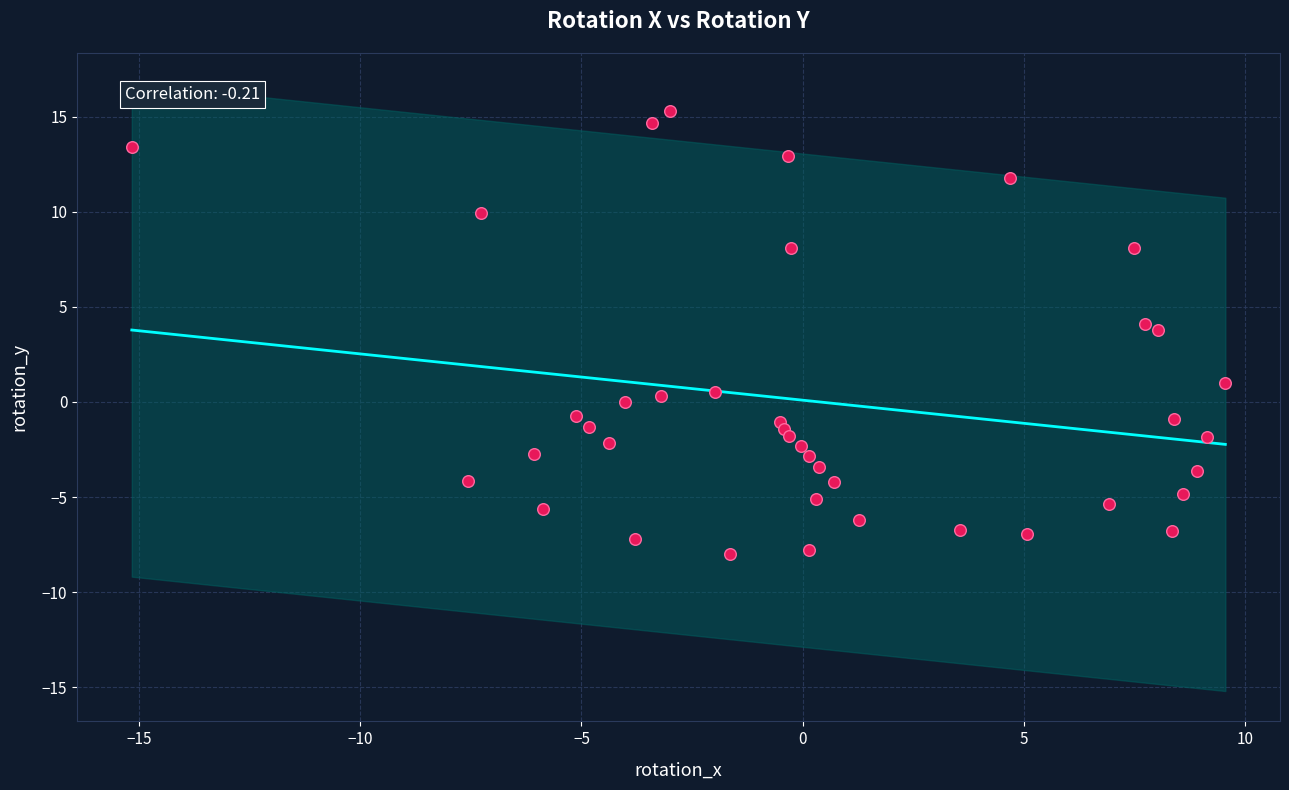

What is the range of Y values (max minus min)?

23.3